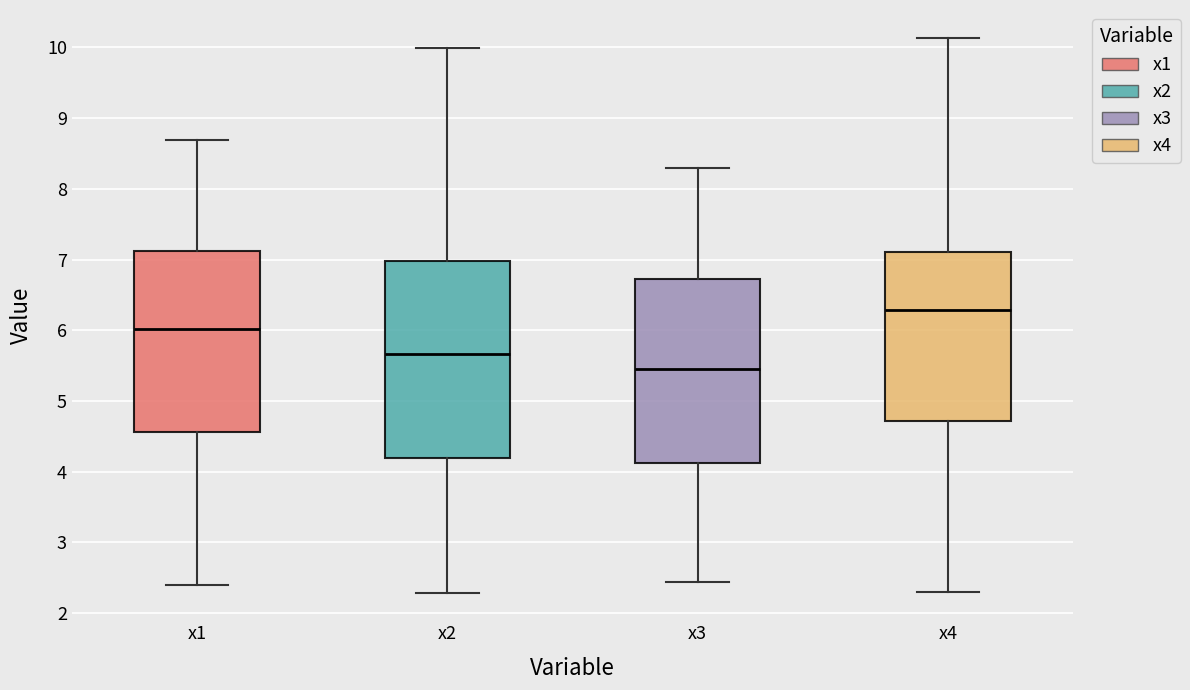

Where is the lower edge of the box for x3 on the y-axis? The values are not printed on the chart, so give them approximately, as read against the axis.

4.1